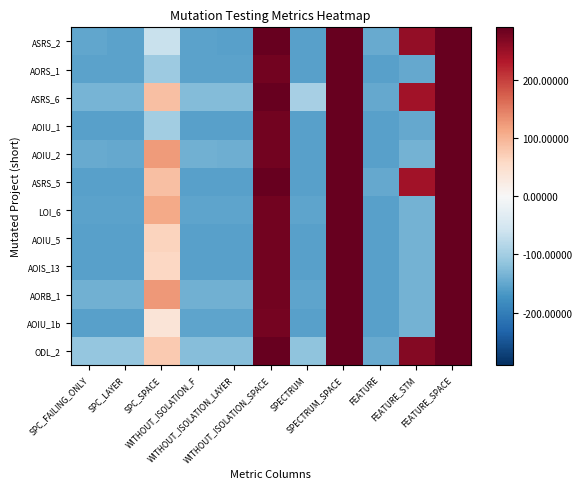

Which has a higher value, WITHOUT_ISOLATION_F or FEATURE?

FEATURE